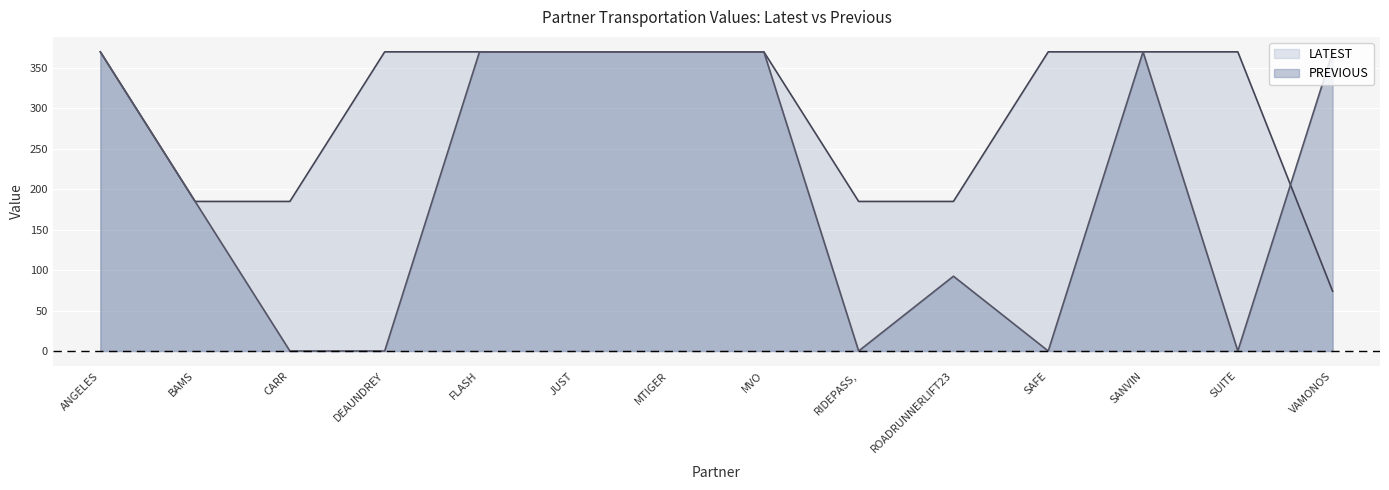

How many positive values does the PREVIOUS series have?

9